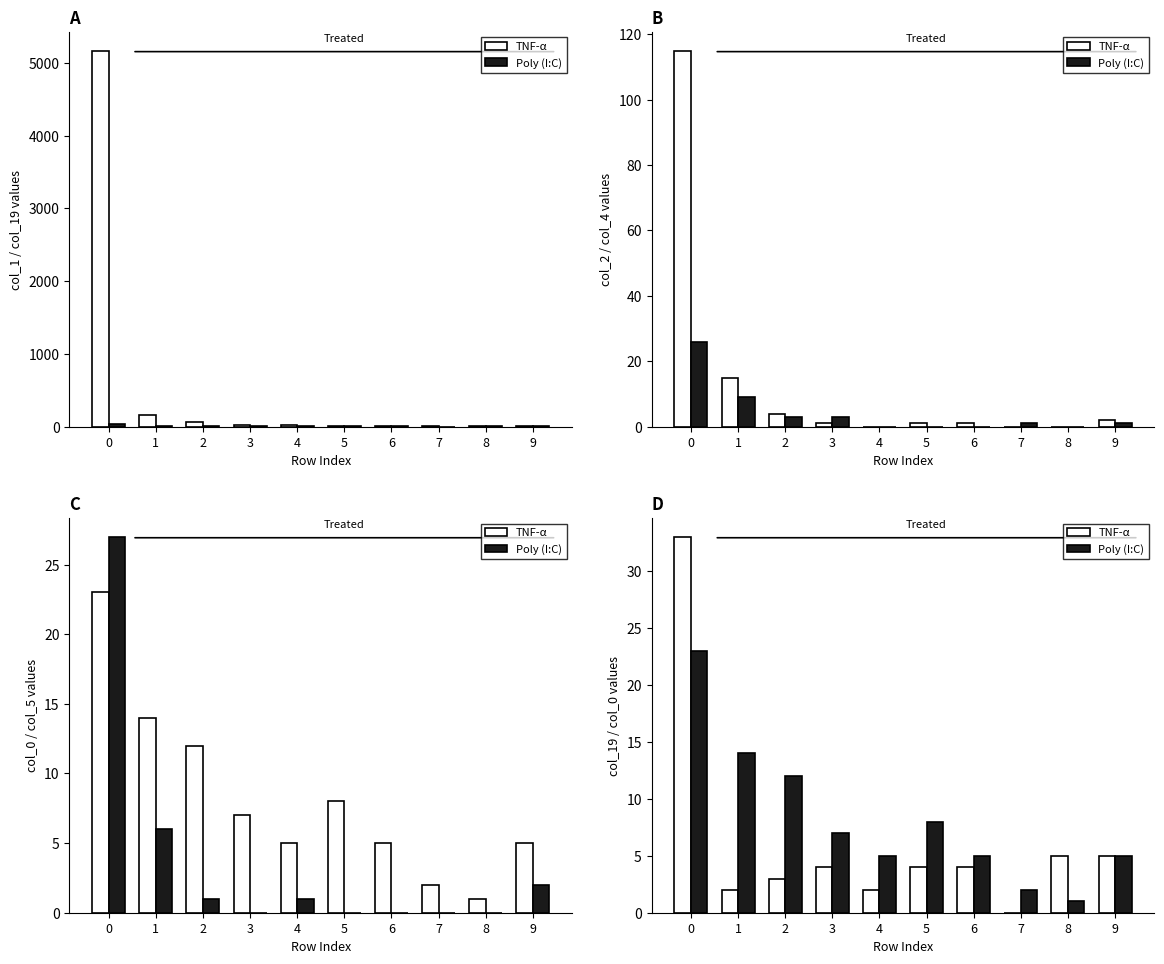

Reading left to right, extract all data points from this chart.

TNF-α: 33	2	3	4	2	4	4	0	5	5
Poly (I:C): 23	14	12	7	5	8	5	2	1	5